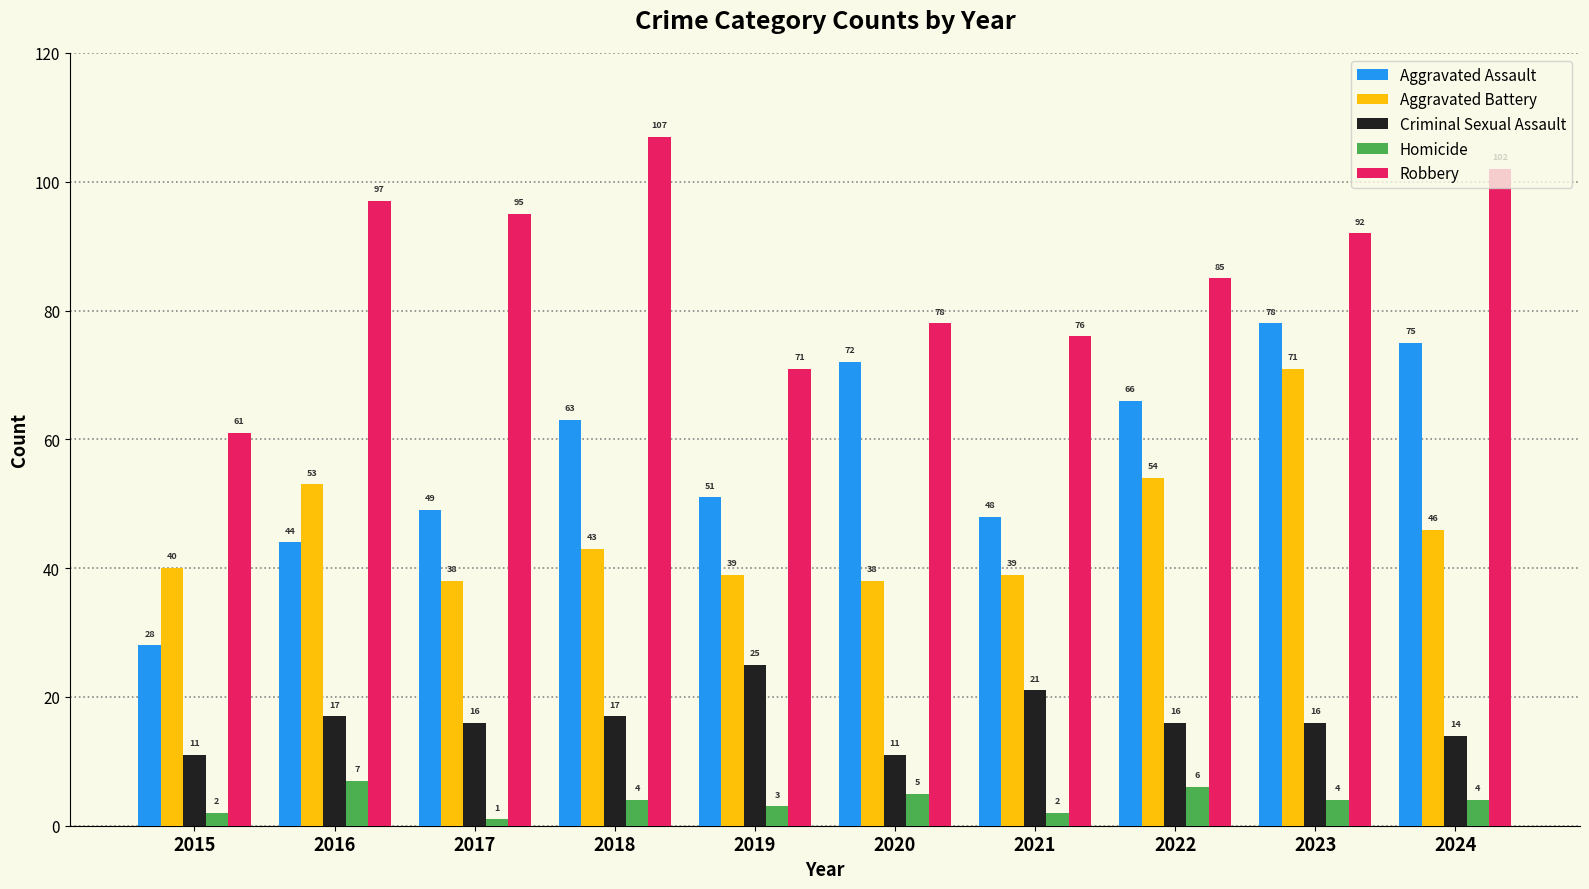

Reading left to right, what are all the values shown in this chart?

Aggravated Assault: 2015=28	2016=44	2017=49	2018=63	2019=51	2020=72	2021=48	2022=66	2023=78	2024=75
Aggravated Battery: 2015=40	2016=53	2017=38	2018=43	2019=39	2020=38	2021=39	2022=54	2023=71	2024=46
Criminal Sexual Assault: 2015=11	2016=17	2017=16	2018=17	2019=25	2020=11	2021=21	2022=16	2023=16	2024=14
Homicide: 2015=2	2016=7	2017=1	2018=4	2019=3	2020=5	2021=2	2022=6	2023=4	2024=4
Robbery: 2015=61	2016=97	2017=95	2018=107	2019=71	2020=78	2021=76	2022=85	2023=92	2024=102